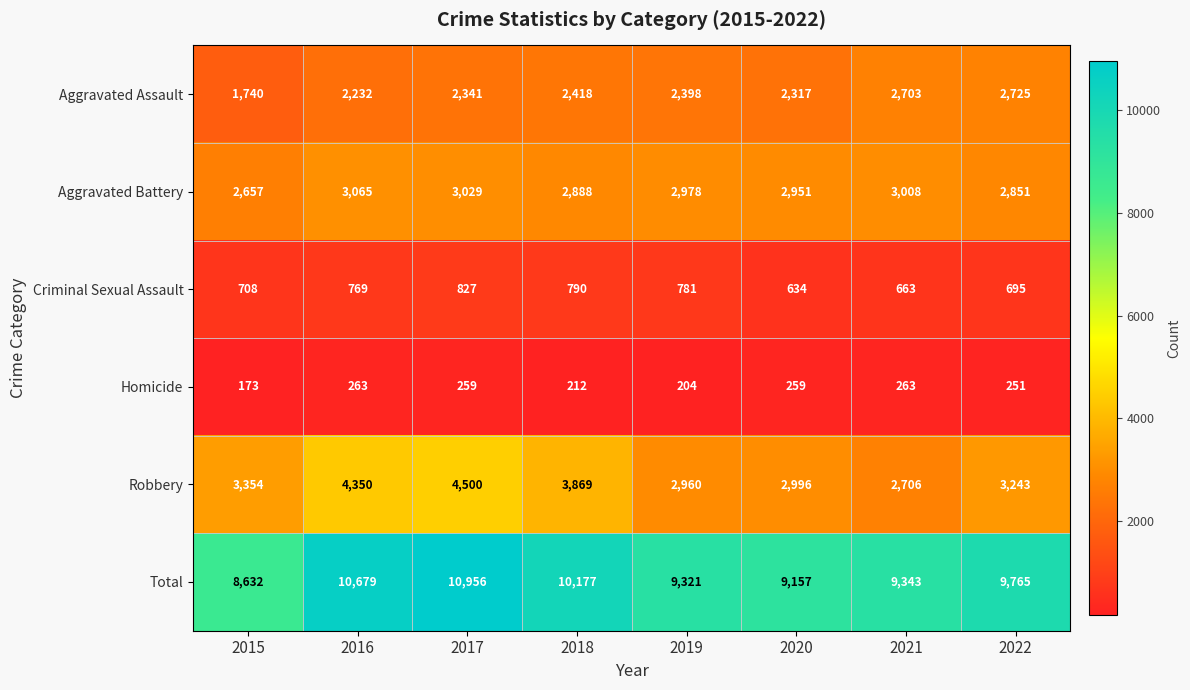

At how many categories does at least one series exceed 3958?

8